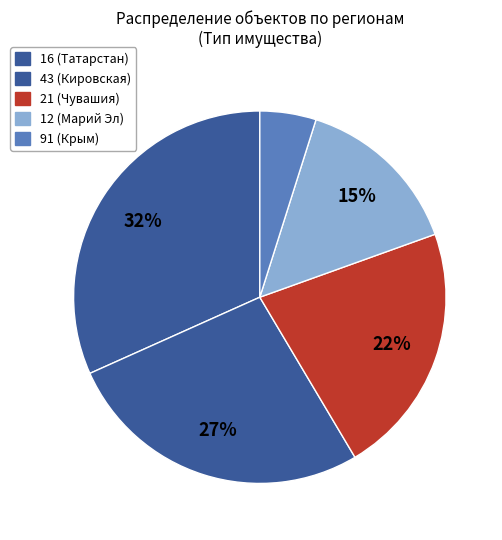

Count the number of slices in the pie.

5